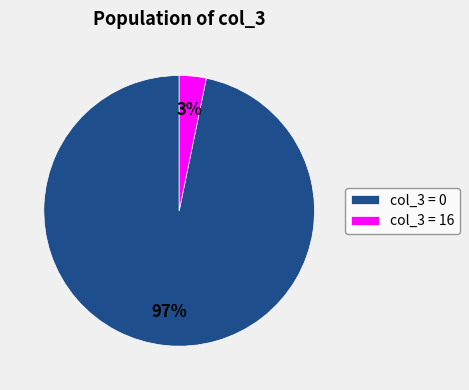

Rank the categories by value from lowest to highest.

col_3 = 16, col_3 = 0